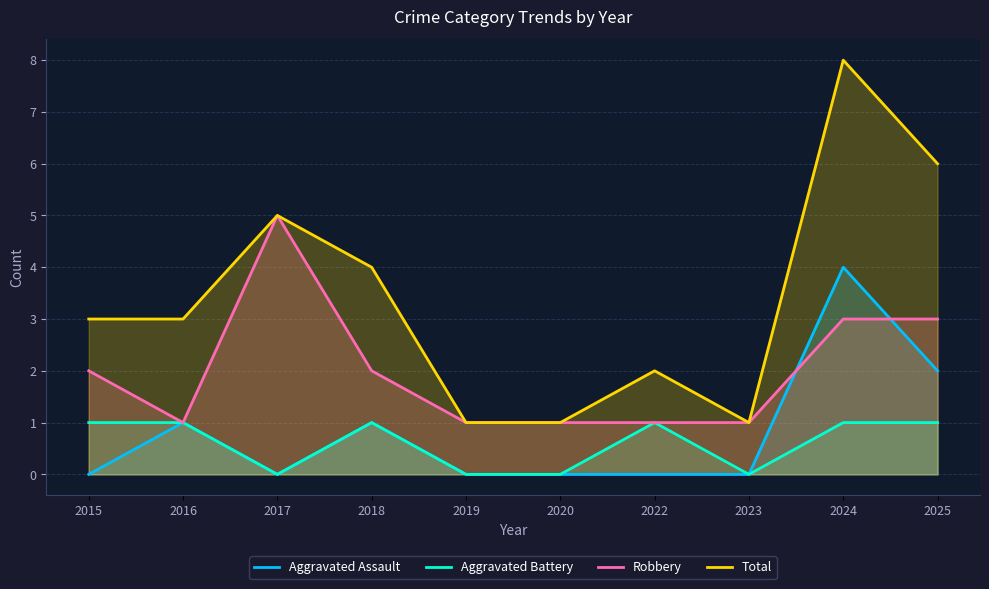

What is the difference between the maximum and second lowest values in the Aggravated Assault series?

4